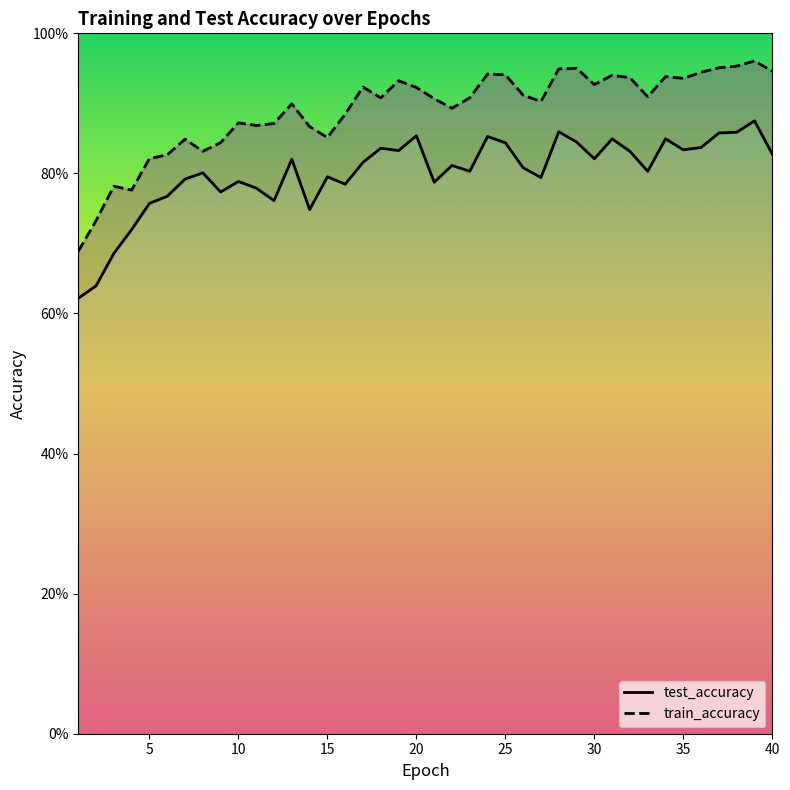

The test_accuracy series shows 1.3 at 25. True or false?

False